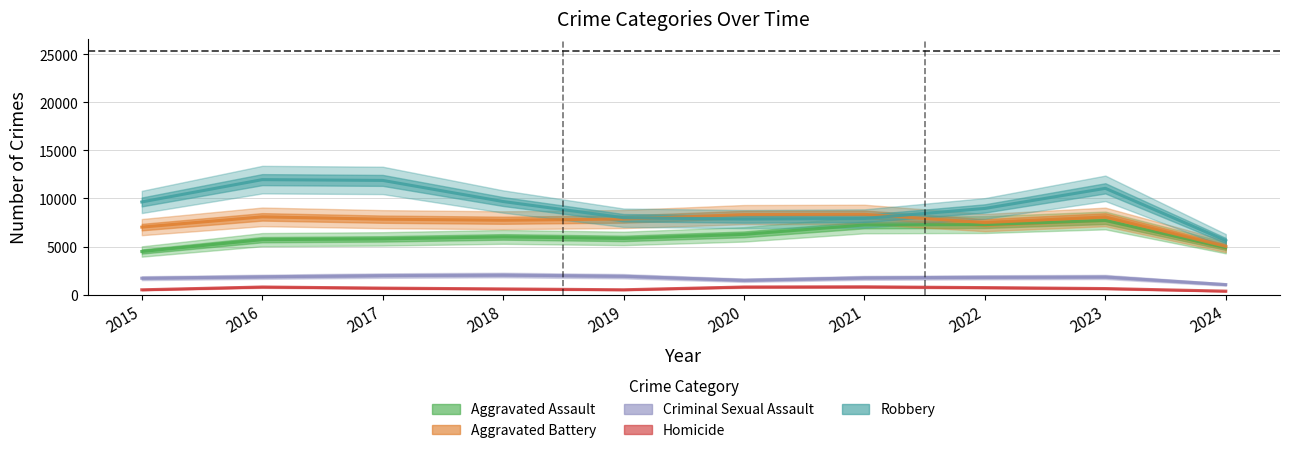

What is the spread (max minus min) of values at 2016?

11174